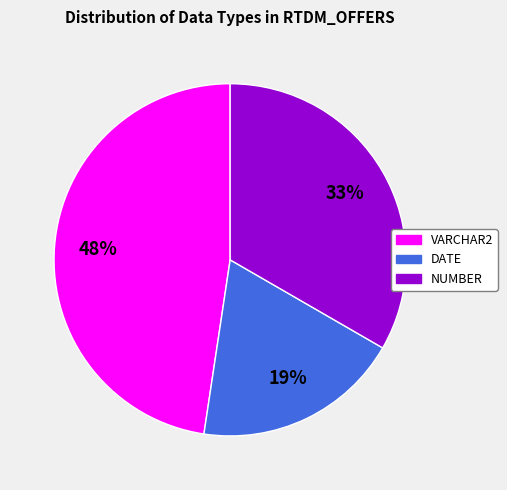

What is the largest slice in the pie chart?

VARCHAR2